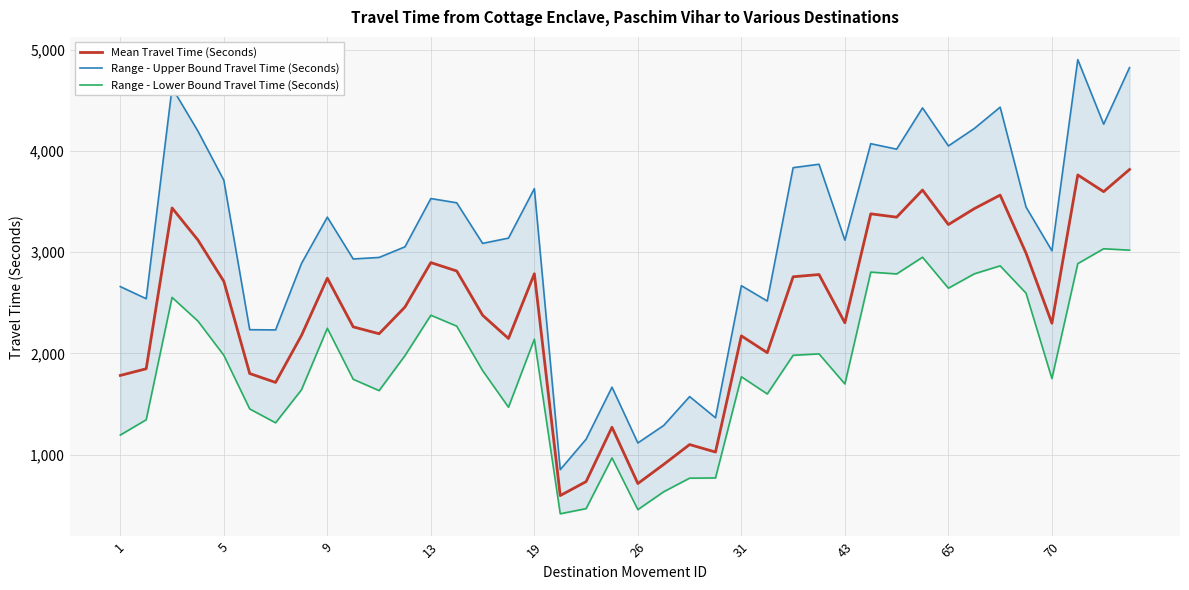

What is the sum of all Range - Upper Bound Travel Time (Seconds) values?

124929